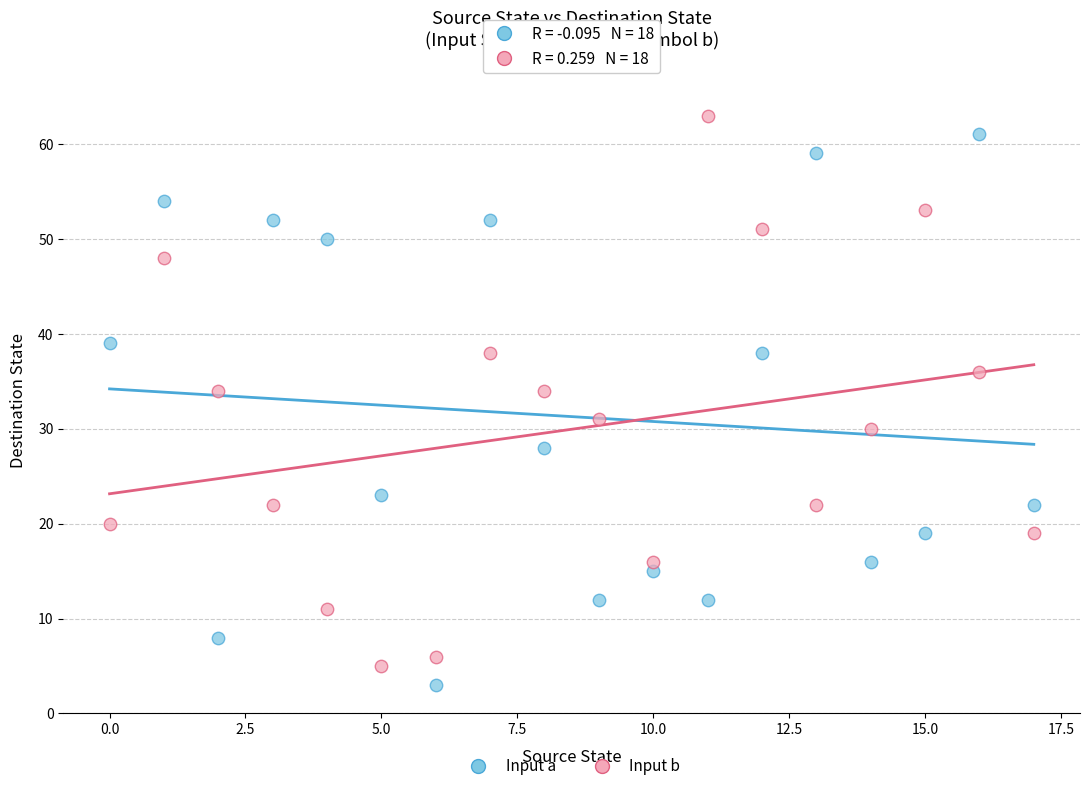

Which series contains the highest Y value?

Input b